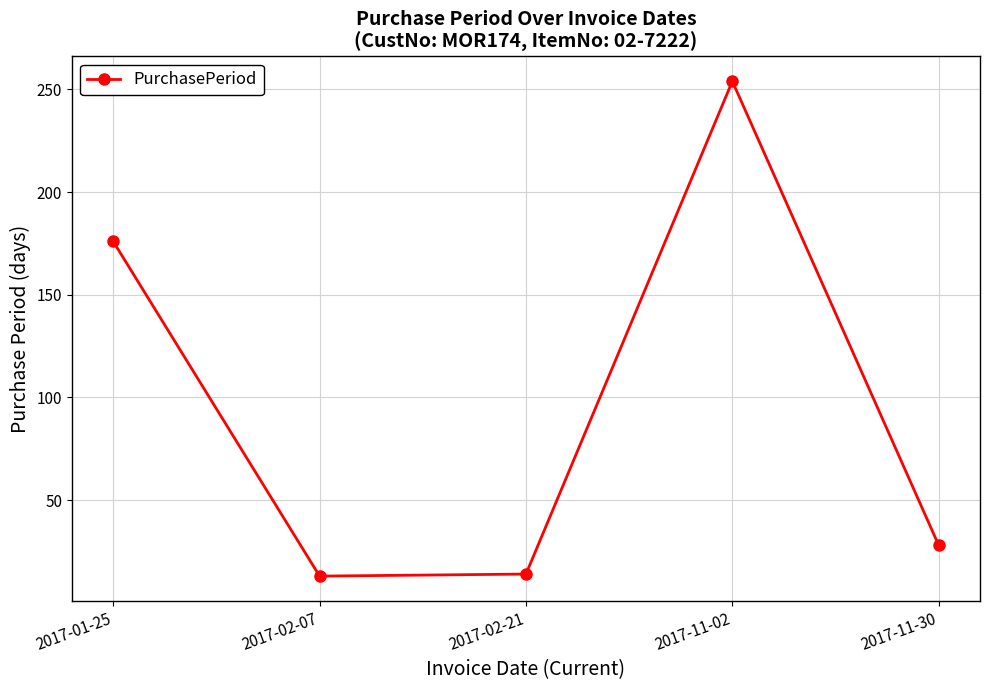

How many series are shown in this chart?

1